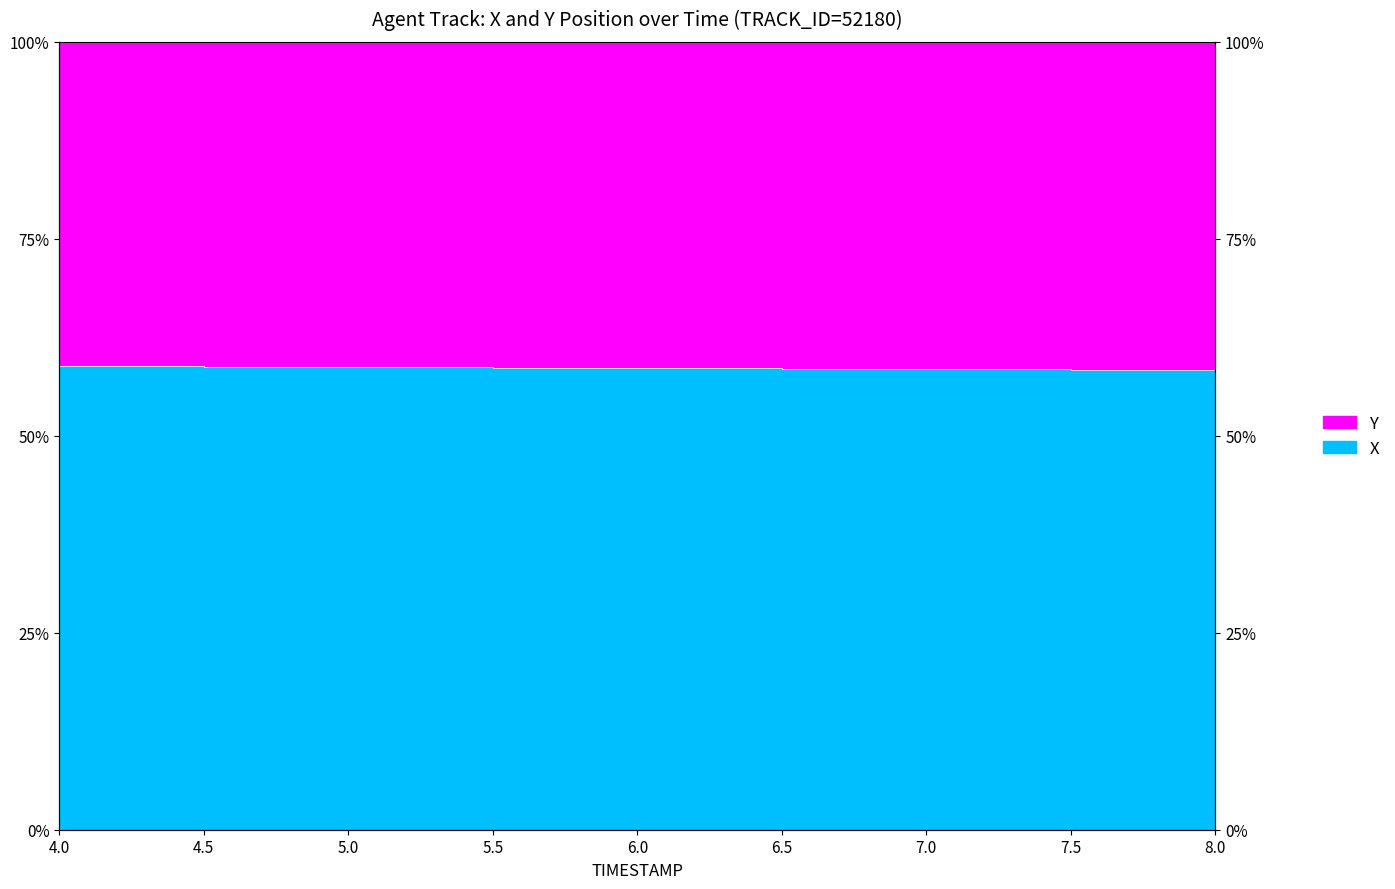

Reading right to left, what are all the values shown in this chart?

8.0=58.3	7.5=58.4	7.0=58.5	6.5=58.5	6.0=58.6	5.5=58.6	5.0=58.7	4.5=58.7	4.0=58.8